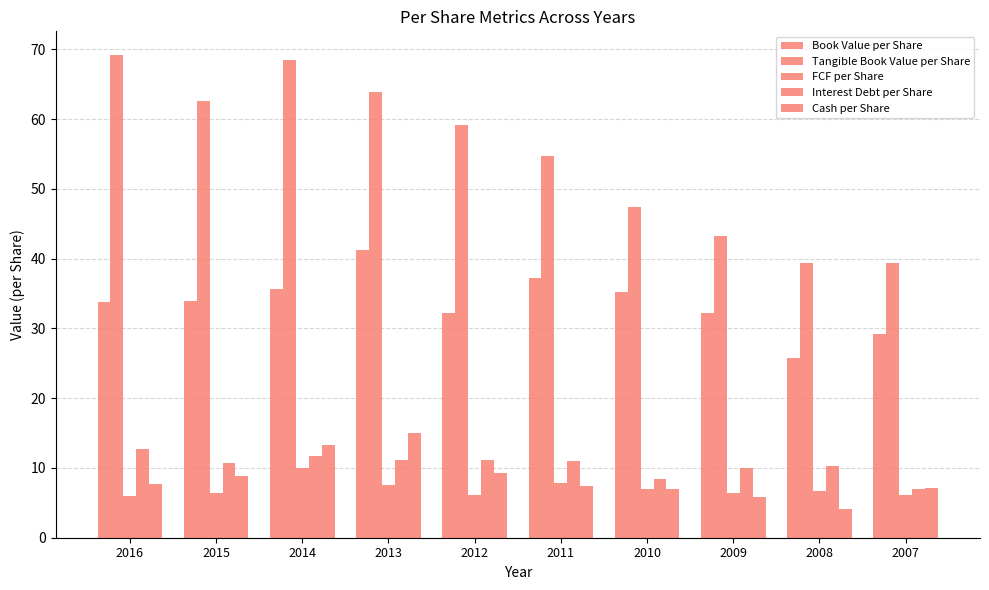

What is the difference between the highest and lowest values at 2008?

35.2